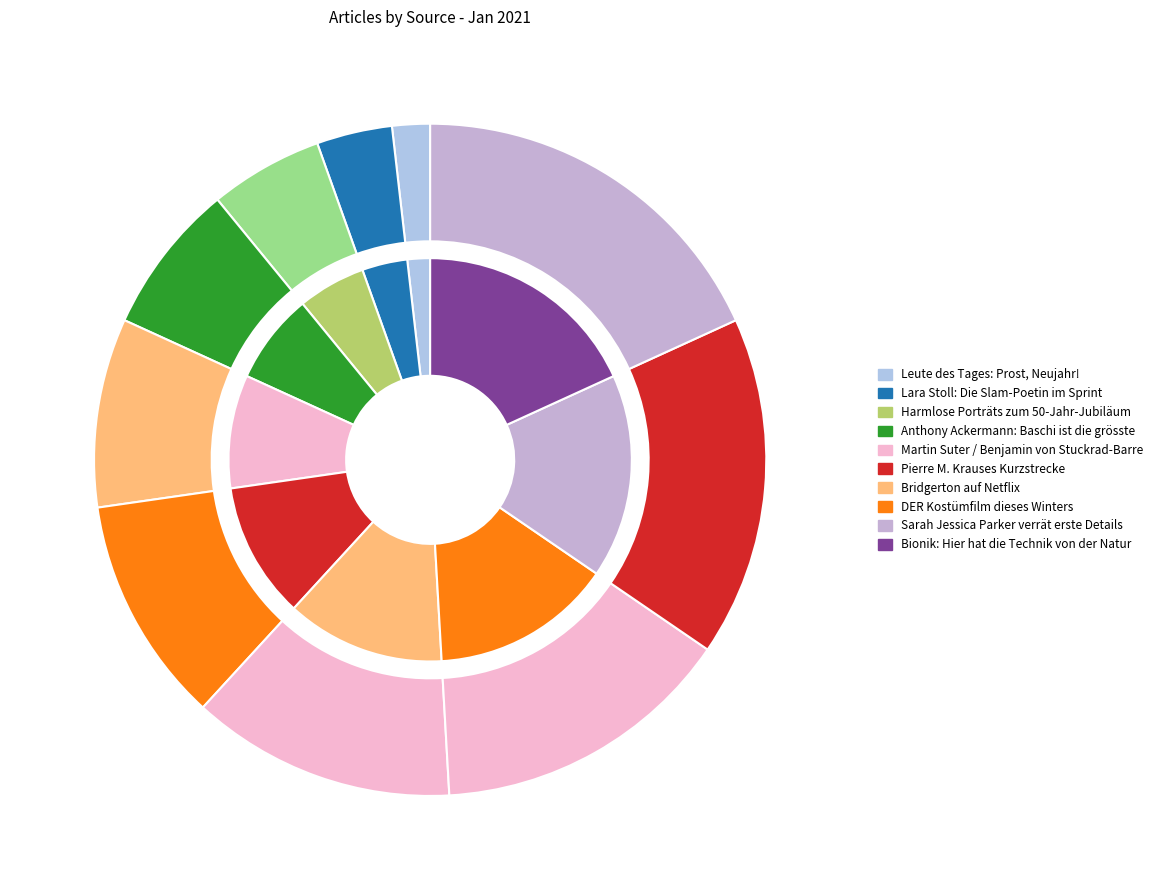

To the nearest percent, what is the average slice percentage?

10%